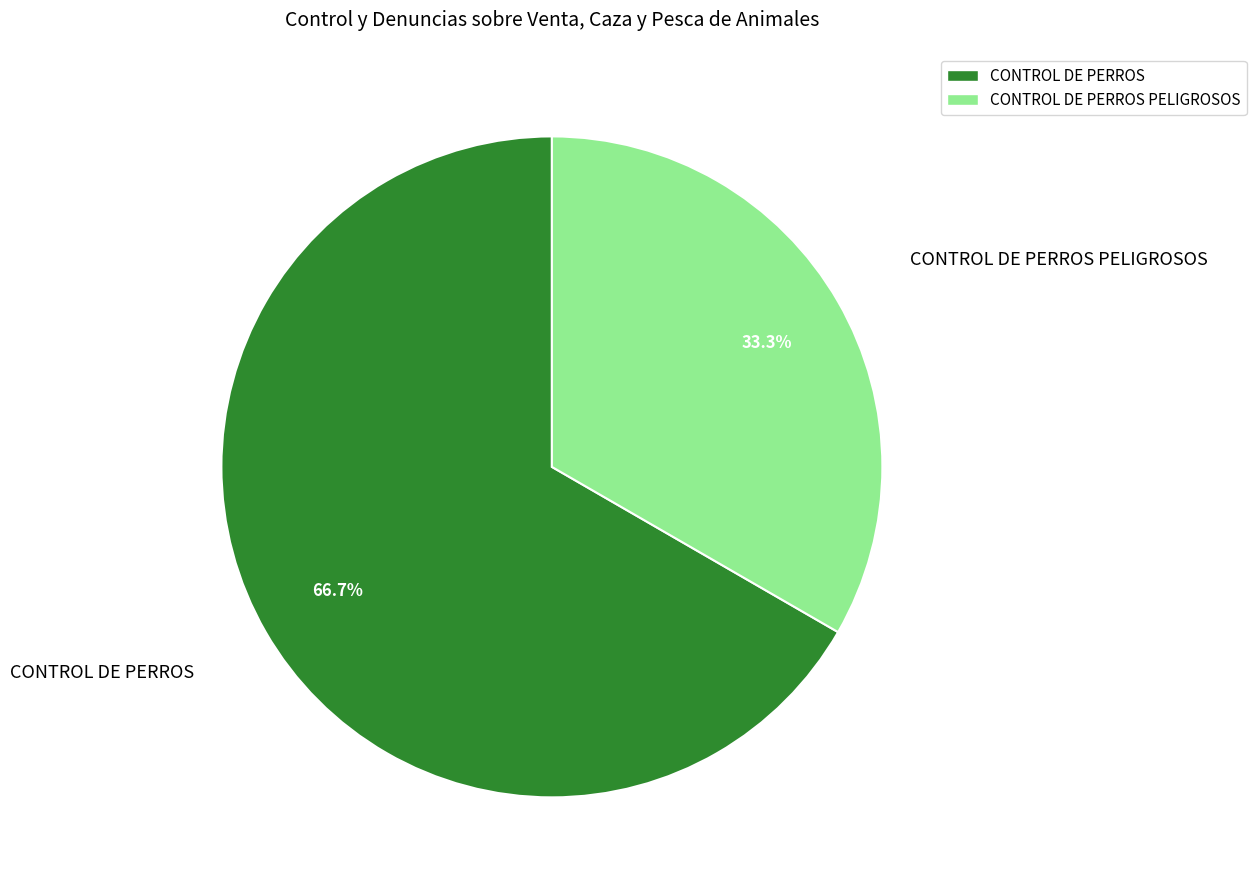

Is there a majority slice in this chart?

Yes